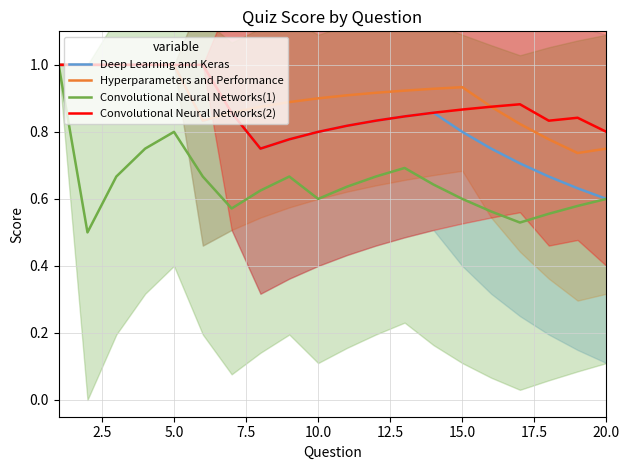

At how many categories does at least one series exceed 0?

20